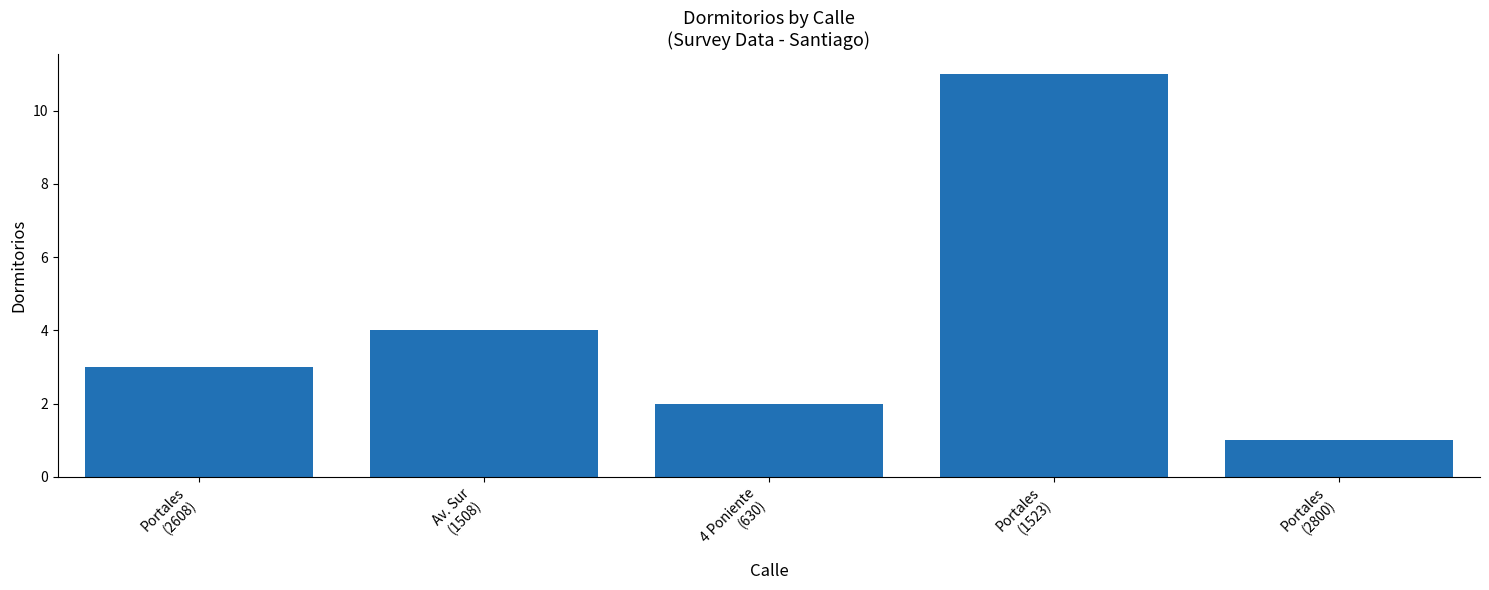

What is the sum of the values at Portales
(2608) and Portales
(1523)?

14